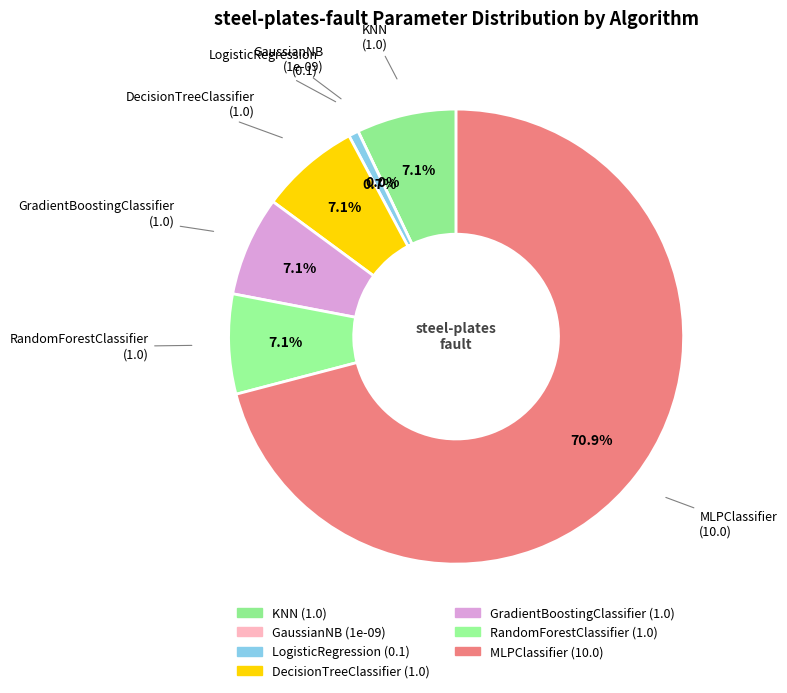

To the nearest percent, what is the combined percentage of GradientBoostingClassifier and MLPClassifier?

78%